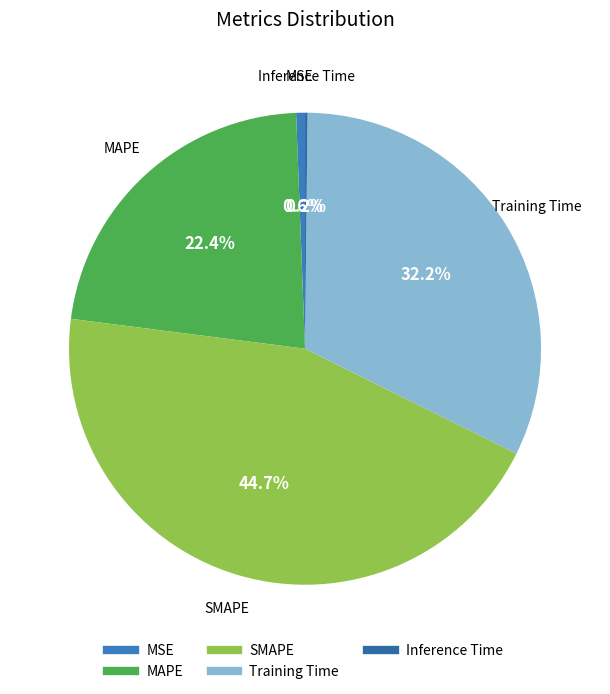

What percentage is the MAPE slice, to the nearest percent?

22%